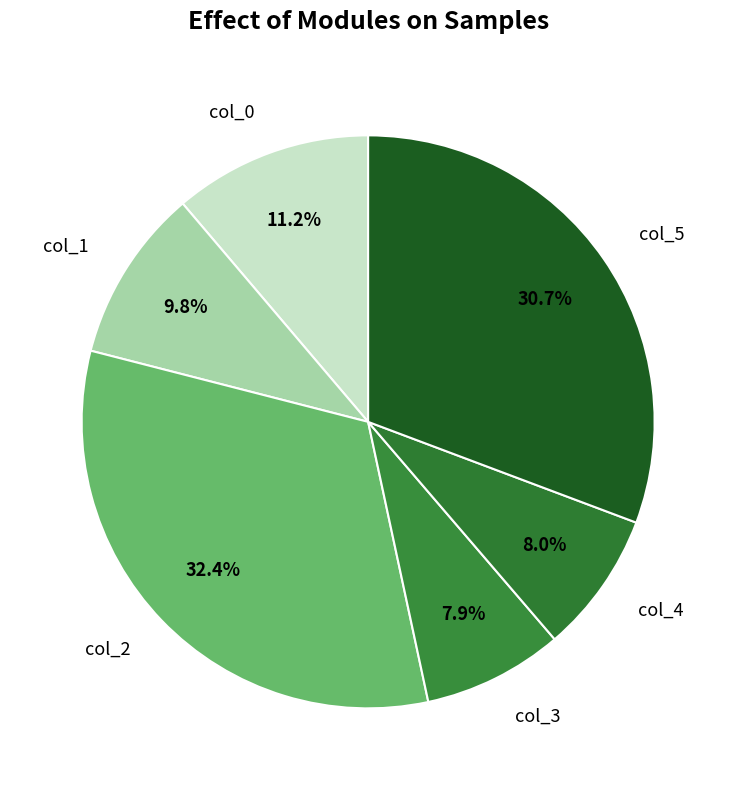

Combined, do col_2 and col_5 account for over 50%?

Yes